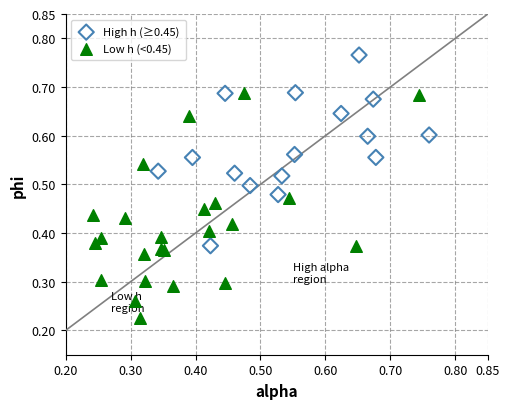

Which series contains the lowest Y value?

Low h (<0.45)